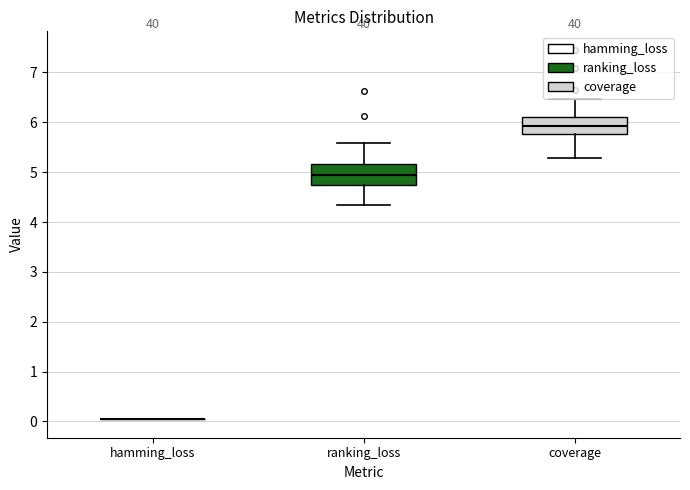

Where does the upper whisker of the box for coverage end on the y-axis? The values are not printed on the chart, so give them approximately, as read against the axis.

6.5